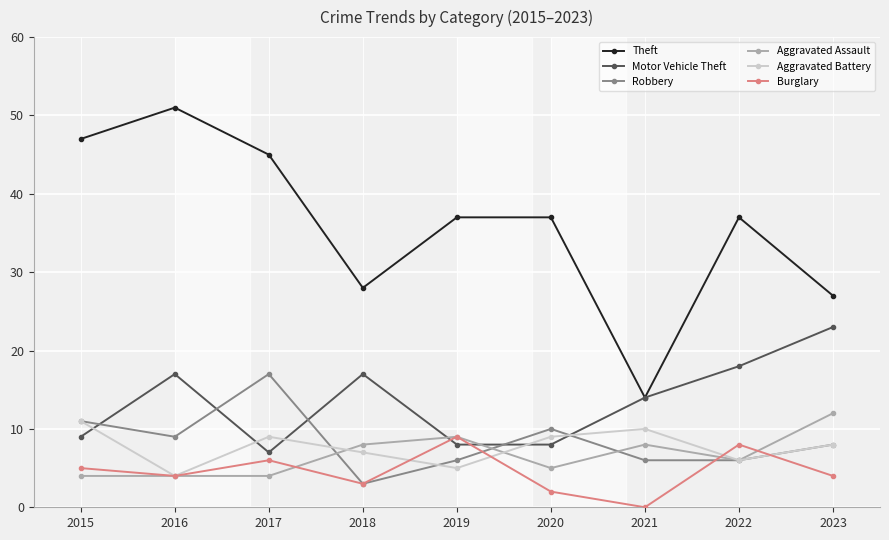

What is the value of the Aggravated Battery point at the 2nd from the left?

4